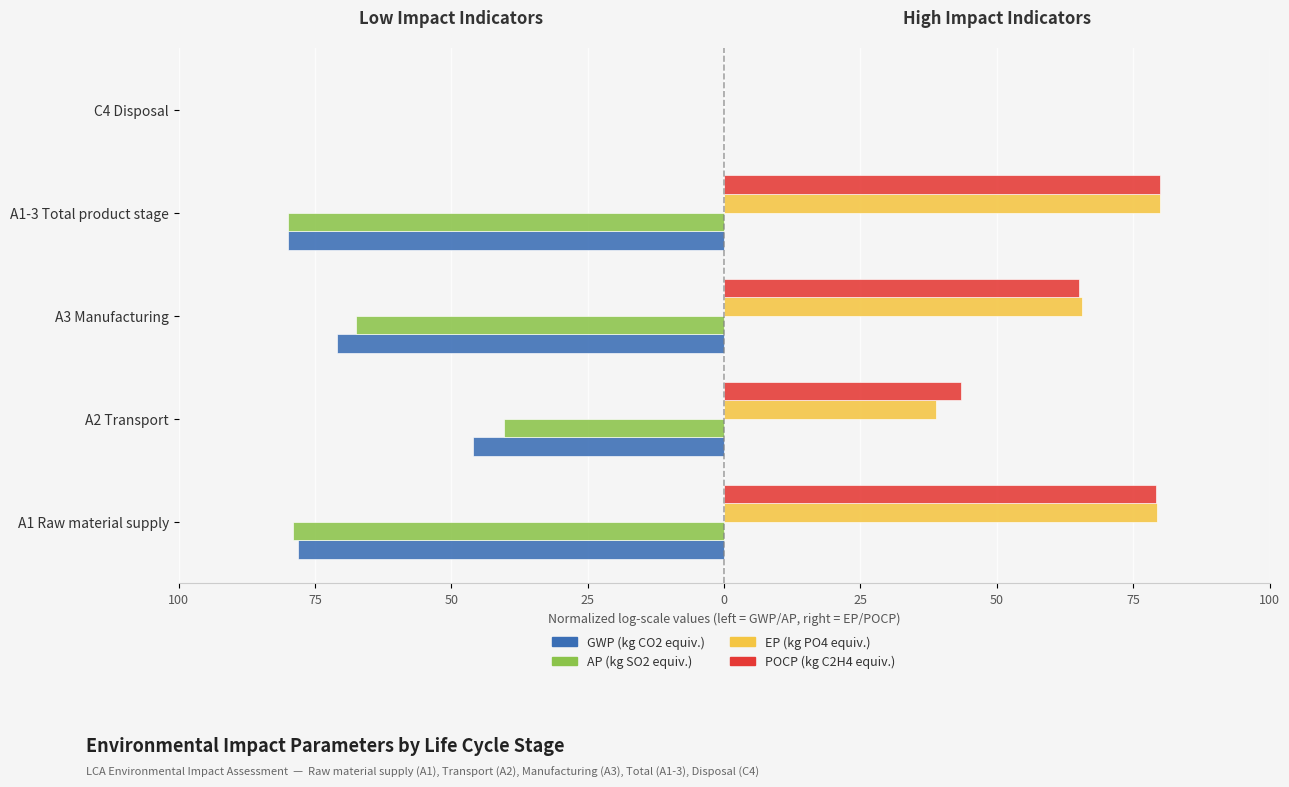

What are all the series names shown in the legend?

GWP (kg CO2 equiv.), AP (kg SO2 equiv.), EP (kg PO4 equiv.), POCP (kg C2H4 equiv.)